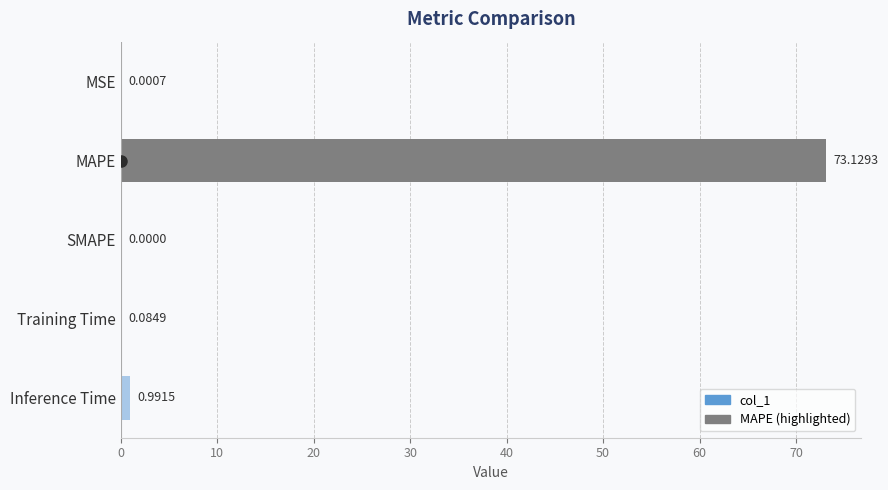

At which category does the chart reach its peak across all series?

MAPE